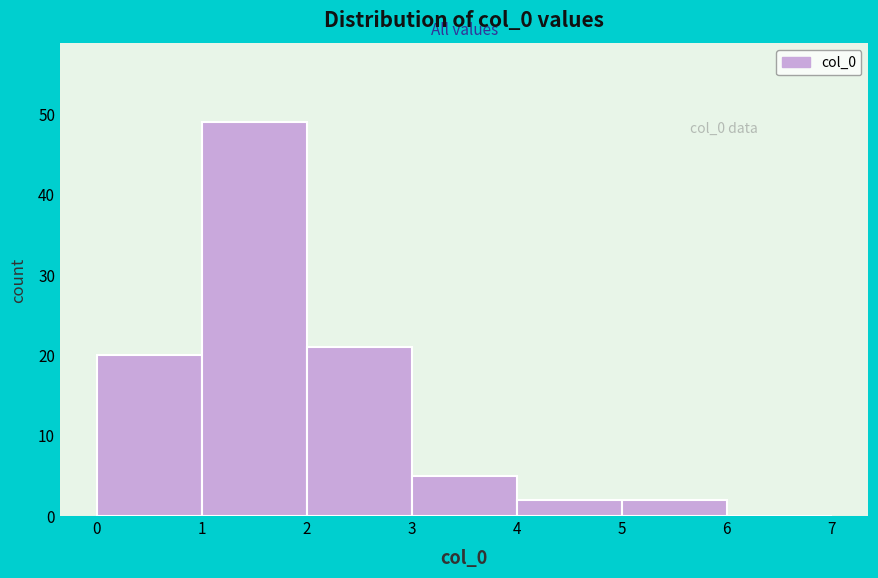

Which range on the x-axis has the tallest bar?

1 to 2